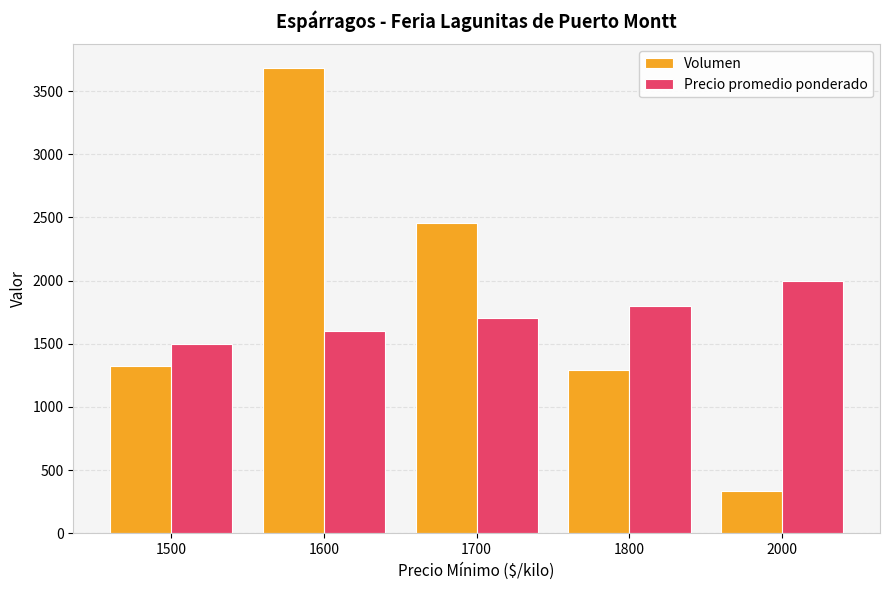

Which category has the highest value in the Precio promedio ponderado series?

2000